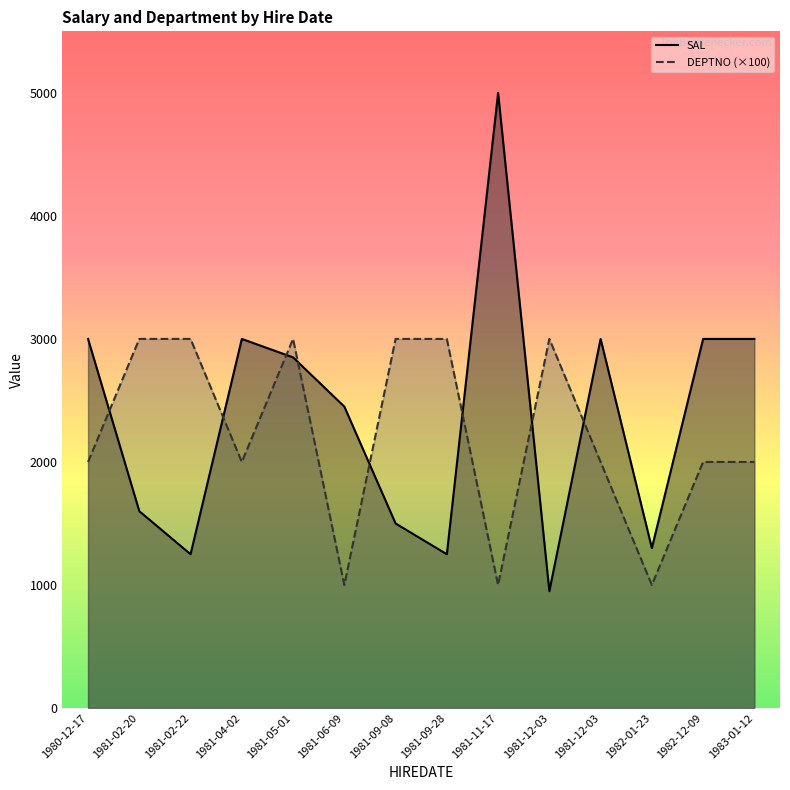

What is the total value across all series at 1981-06-09?

3450